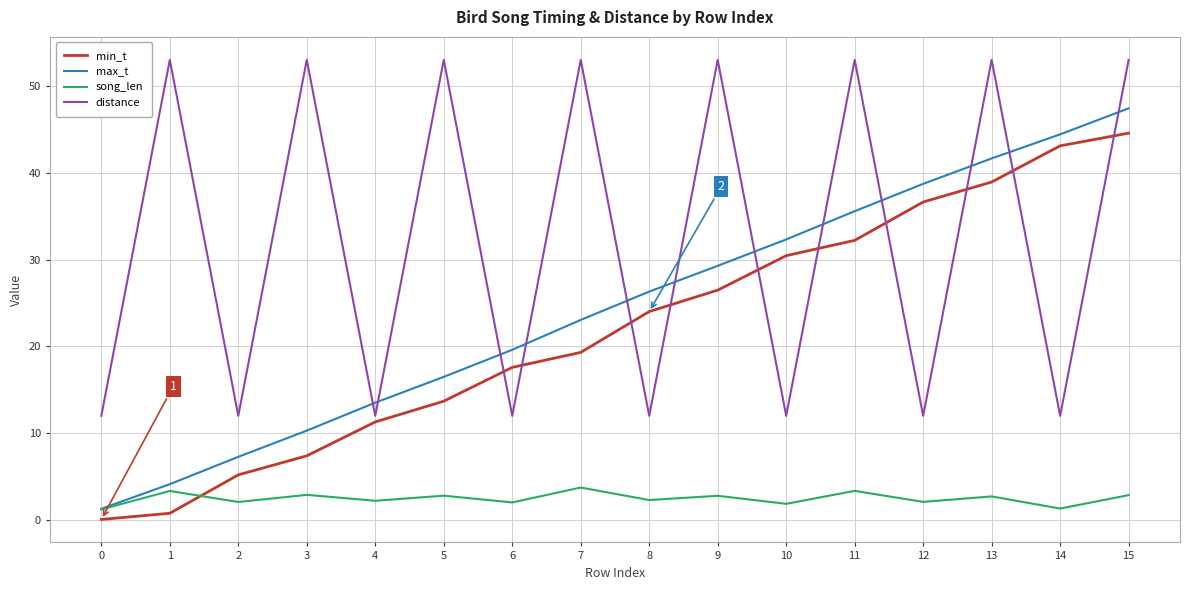

Which category has the highest value in the max_t series?

15